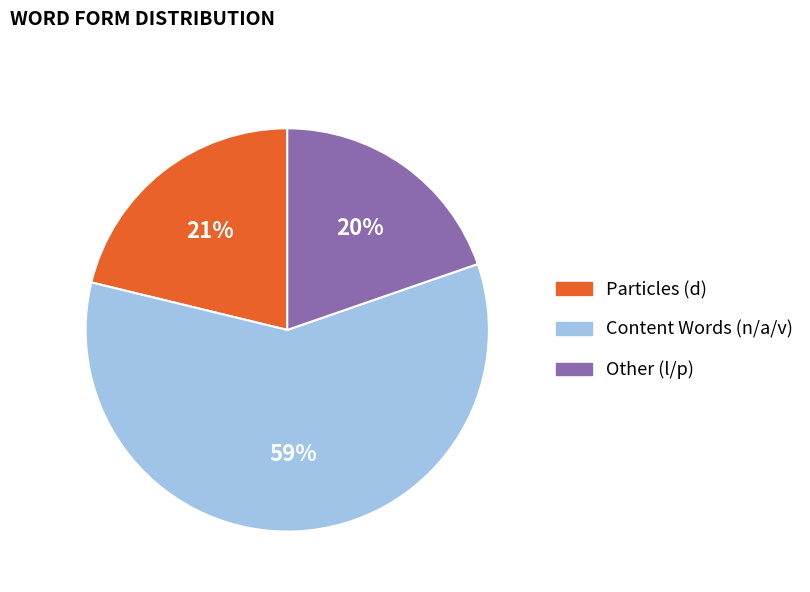

Is it true that Particles (d) is 21% of the pie?

True